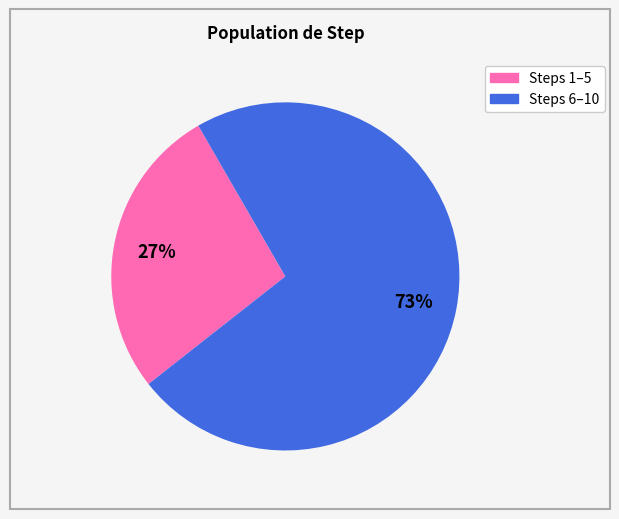

Is there a majority slice in this chart?

Yes